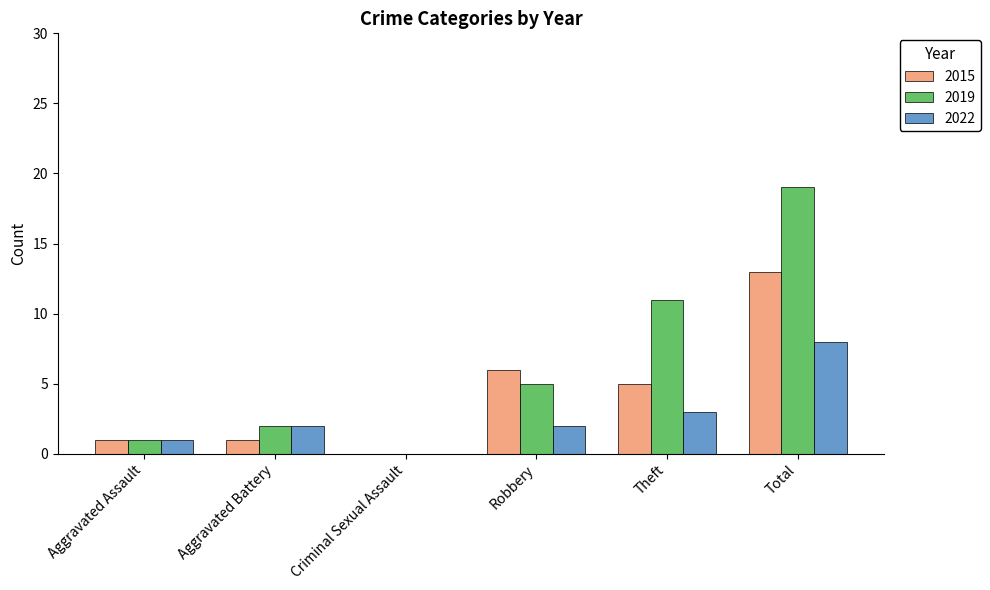

At which label is 2019 closest to 9?

Theft